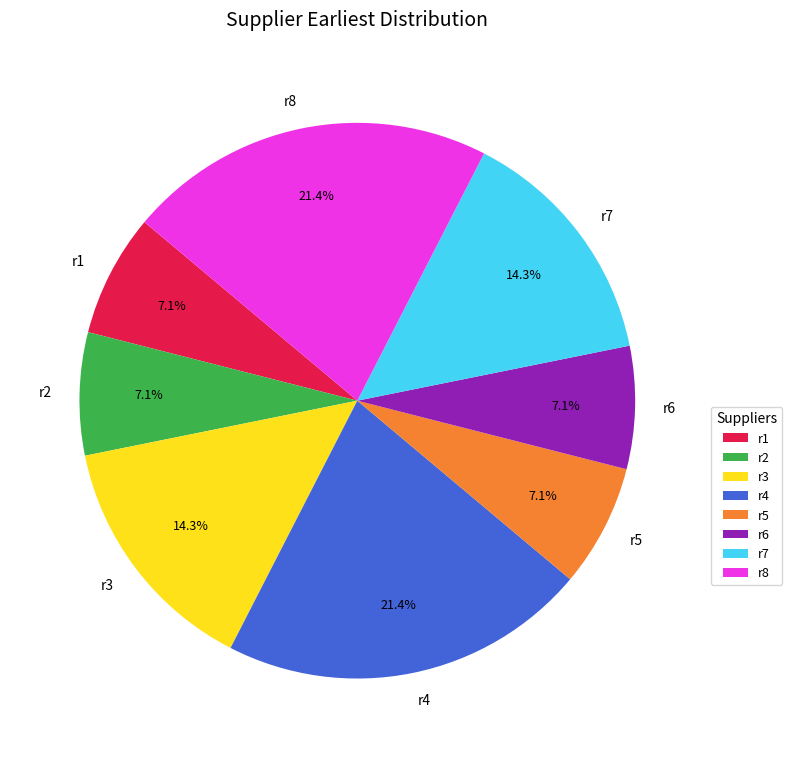

Approximately how many times larger is the value at r1 compared to r8?

0.3